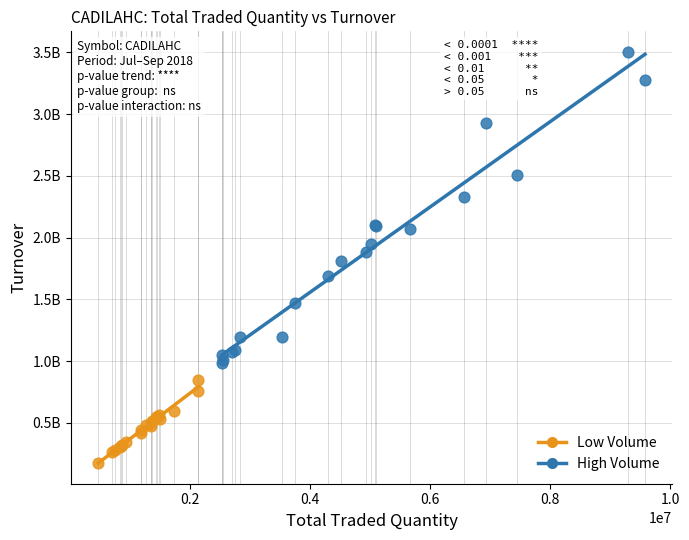

Which series contains the lowest Y value?

Low Volume